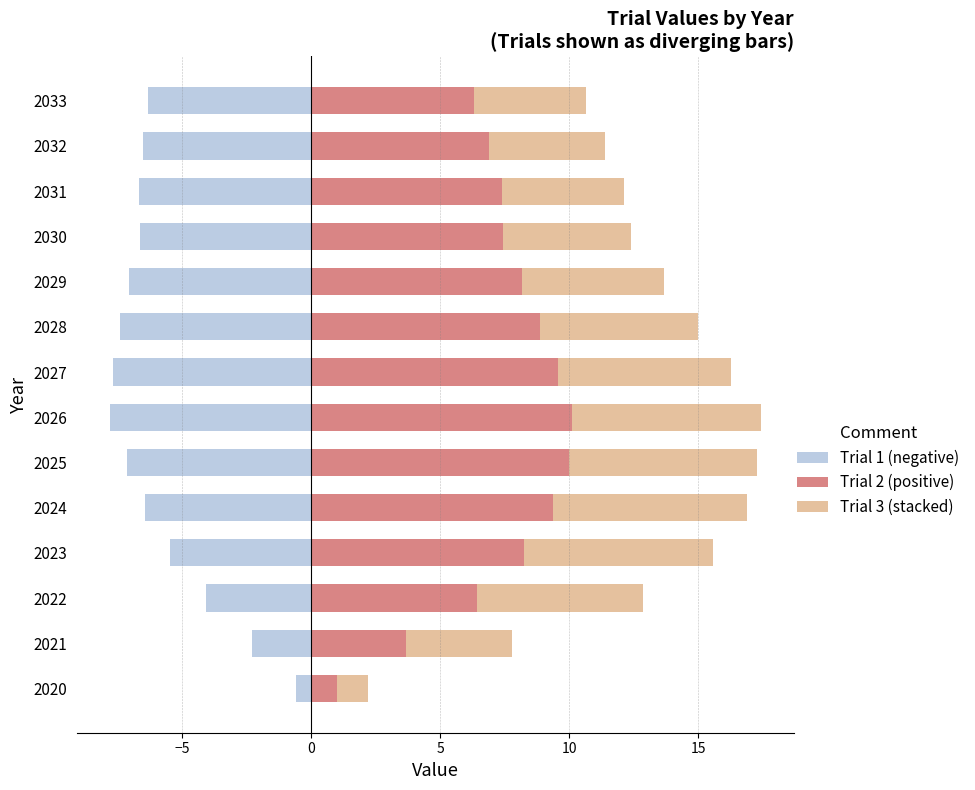

Which series has the largest total across all categories?

Trial 2 (positive)